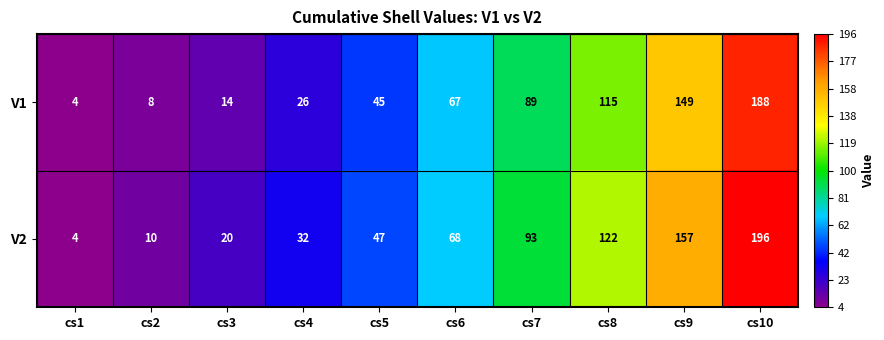

Which category has the lowest value across all series?

cs1